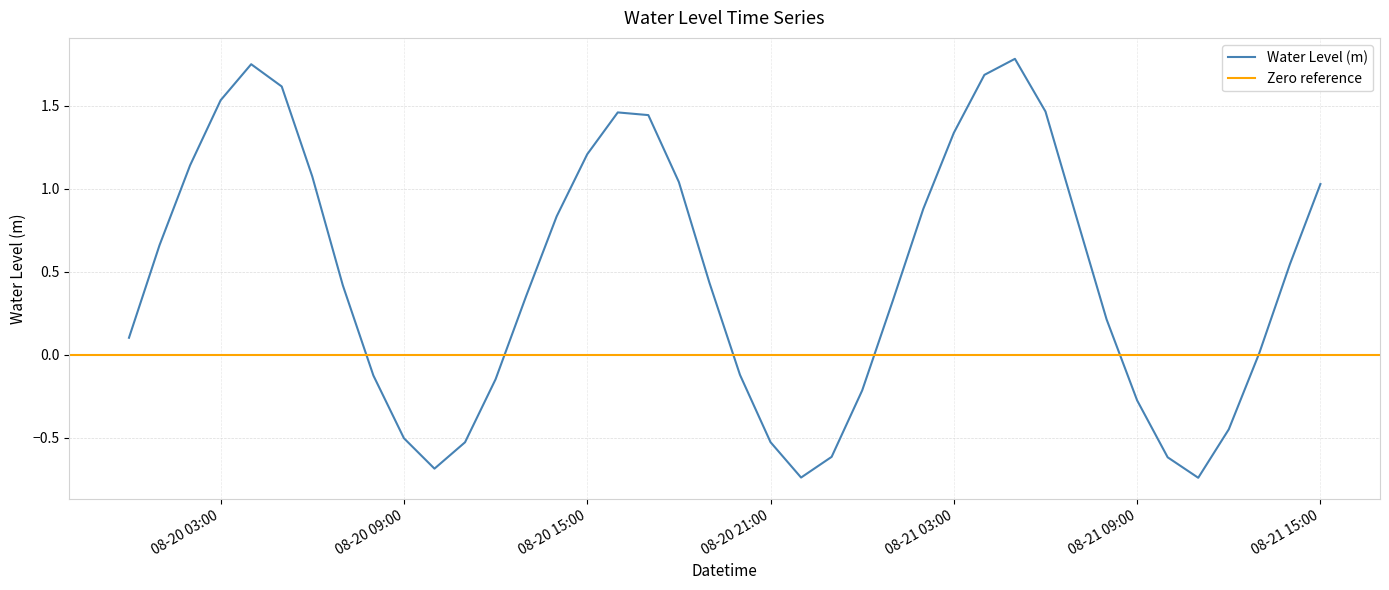

What is the change in value from 2024-08-20 10:00:00 to 2024-08-20 12:00:00?

+0.5